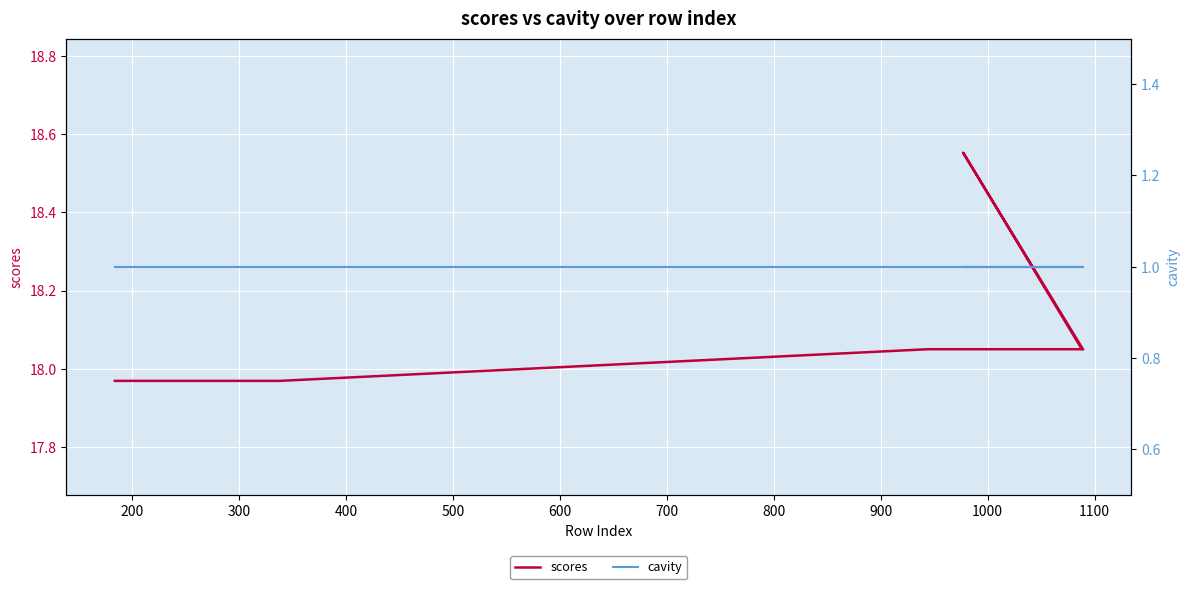

What is the total value across all series at 500?

19.0